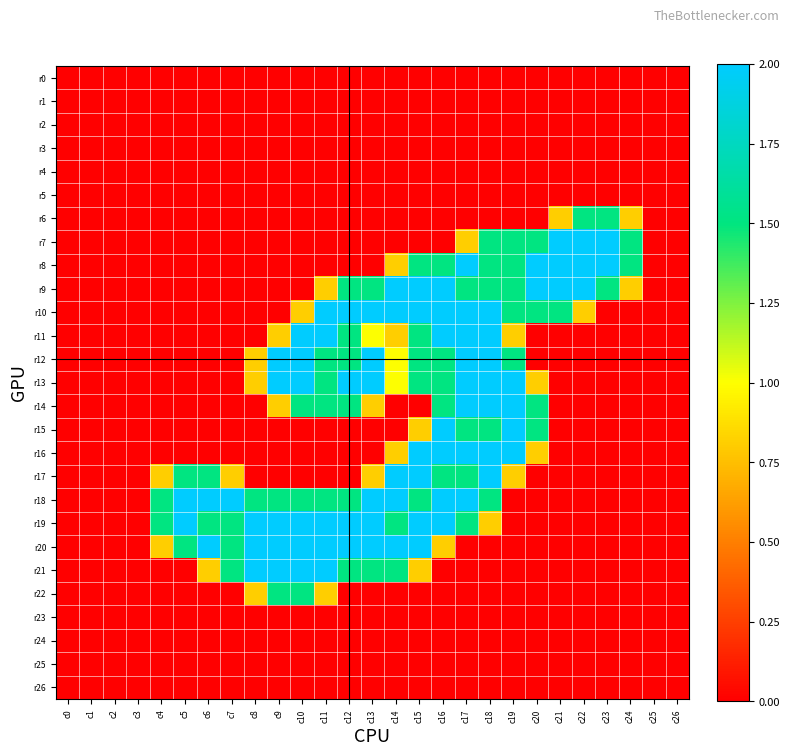

Reading right to left, extract all data points from this chart.

r0: c26=0.0	c25=0.0	c24=0.0	c23=0.0	c22=0.0	c21=0.0	c20=0.0	c19=0.0	c18=0.0	c17=0.0	c16=0.0	c15=0.0	c14=0.0	c13=0.0	c12=0.0	c11=0.0	c10=0.0	c9=0.0	c8=0.0	c7=0.0	c6=0.0	c5=0.0	c4=0.0	c3=0.0	c2=0.0	c1=0.0	c0=0.0
r1: c26=0.0	c25=0.0	c24=0.0	c23=0.0	c22=0.0	c21=0.0	c20=0.0	c19=0.0	c18=0.0	c17=0.0	c16=0.0	c15=0.0	c14=0.0	c13=0.0	c12=0.0	c11=0.0	c10=0.0	c9=0.0	c8=0.0	c7=0.0	c6=0.0	c5=0.0	c4=0.0	c3=0.0	c2=0.0	c1=0.0	c0=0.0
r2: c26=0.0	c25=0.0	c24=0.0	c23=0.0	c22=0.0	c21=0.0	c20=0.0	c19=0.0	c18=0.0	c17=0.0	c16=0.0	c15=0.0	c14=0.0	c13=0.0	c12=0.0	c11=0.0	c10=0.0	c9=0.0	c8=0.0	c7=0.0	c6=0.0	c5=0.0	c4=0.0	c3=0.0	c2=0.0	c1=0.0	c0=0.0
r3: c26=0.0	c25=0.0	c24=0.0	c23=0.0	c22=0.0	c21=0.0	c20=0.0	c19=0.0	c18=0.0	c17=0.0	c16=0.0	c15=0.0	c14=0.0	c13=0.0	c12=0.0	c11=0.0	c10=0.0	c9=0.0	c8=0.0	c7=0.0	c6=0.0	c5=0.0	c4=0.0	c3=0.0	c2=0.0	c1=0.0	c0=0.0
r4: c26=0.0	c25=0.0	c24=0.0	c23=0.0	c22=0.0	c21=0.0	c20=0.0	c19=0.0	c18=0.0	c17=0.0	c16=0.0	c15=0.0	c14=0.0	c13=0.0	c12=0.0	c11=0.0	c10=0.0	c9=0.0	c8=0.0	c7=0.0	c6=0.0	c5=0.0	c4=0.0	c3=0.0	c2=0.0	c1=0.0	c0=0.0
r5: c26=0.0	c25=0.0	c24=0.0	c23=0.0	c22=0.0	c21=0.0	c20=0.0	c19=0.0	c18=0.0	c17=0.0	c16=0.0	c15=0.0	c14=0.0	c13=0.0	c12=0.0	c11=0.0	c10=0.0	c9=0.0	c8=0.0	c7=0.0	c6=0.0	c5=0.0	c4=0.0	c3=0.0	c2=0.0	c1=0.0	c0=0.0
r6: c26=0.0	c25=0.0	c24=0.8	c23=1.5	c22=1.5	c21=0.8	c20=0.0	c19=0.0	c18=0.0	c17=0.0	c16=0.0	c15=0.0	c14=0.0	c13=0.0	c12=0.0	c11=0.0	c10=0.0	c9=0.0	c8=0.0	c7=0.0	c6=0.0	c5=0.0	c4=0.0	c3=0.0	c2=0.0	c1=0.0	c0=0.0
r7: c26=0.0	c25=0.0	c24=1.5	c23=2.0	c22=2.0	c21=2.0	c20=1.5	c19=1.5	c18=1.5	c17=0.8	c16=0.0	c15=0.0	c14=0.0	c13=0.0	c12=0.0	c11=0.0	c10=0.0	c9=0.0	c8=0.0	c7=0.0	c6=0.0	c5=0.0	c4=0.0	c3=0.0	c2=0.0	c1=0.0	c0=0.0
r8: c26=0.0	c25=0.0	c24=1.5	c23=2.0	c22=2.0	c21=2.0	c20=2.0	c19=1.5	c18=1.5	c17=2.0	c16=1.5	c15=1.5	c14=0.8	c13=0.0	c12=0.0	c11=0.0	c10=0.0	c9=0.0	c8=0.0	c7=0.0	c6=0.0	c5=0.0	c4=0.0	c3=0.0	c2=0.0	c1=0.0	c0=0.0
r9: c26=0.0	c25=0.0	c24=0.8	c23=1.5	c22=2.0	c21=2.0	c20=2.0	c19=1.5	c18=1.5	c17=1.5	c16=2.0	c15=2.0	c14=2.0	c13=1.5	c12=1.5	c11=0.8	c10=0.0	c9=0.0	c8=0.0	c7=0.0	c6=0.0	c5=0.0	c4=0.0	c3=0.0	c2=0.0	c1=0.0	c0=0.0
r10: c26=0.0	c25=0.0	c24=0.0	c23=0.0	c22=0.8	c21=1.5	c20=1.5	c19=1.5	c18=2.0	c17=2.0	c16=2.0	c15=2.0	c14=2.0	c13=2.0	c12=2.0	c11=2.0	c10=0.8	c9=0.0	c8=0.0	c7=0.0	c6=0.0	c5=0.0	c4=0.0	c3=0.0	c2=0.0	c1=0.0	c0=0.0
r11: c26=0.0	c25=0.0	c24=0.0	c23=0.0	c22=0.0	c21=0.0	c20=0.0	c19=0.8	c18=2.0	c17=2.0	c16=2.0	c15=1.5	c14=0.8	c13=1.0	c12=1.5	c11=2.0	c10=2.0	c9=0.8	c8=0.0	c7=0.0	c6=0.0	c5=0.0	c4=0.0	c3=0.0	c2=0.0	c1=0.0	c0=0.0
r12: c26=0.0	c25=0.0	c24=0.0	c23=0.0	c22=0.0	c21=0.0	c20=0.0	c19=1.5	c18=2.0	c17=2.0	c16=1.5	c15=1.5	c14=1.0	c13=2.0	c12=1.5	c11=1.5	c10=2.0	c9=2.0	c8=0.8	c7=0.0	c6=0.0	c5=0.0	c4=0.0	c3=0.0	c2=0.0	c1=0.0	c0=0.0
r13: c26=0.0	c25=0.0	c24=0.0	c23=0.0	c22=0.0	c21=0.0	c20=0.8	c19=2.0	c18=2.0	c17=2.0	c16=1.5	c15=1.5	c14=1.0	c13=2.0	c12=2.0	c11=1.5	c10=2.0	c9=2.0	c8=0.8	c7=0.0	c6=0.0	c5=0.0	c4=0.0	c3=0.0	c2=0.0	c1=0.0	c0=0.0
r14: c26=0.0	c25=0.0	c24=0.0	c23=0.0	c22=0.0	c21=0.0	c20=1.5	c19=2.0	c18=2.0	c17=2.0	c16=1.5	c15=0.0	c14=0.0	c13=0.8	c12=1.5	c11=1.5	c10=1.5	c9=0.8	c8=0.0	c7=0.0	c6=0.0	c5=0.0	c4=0.0	c3=0.0	c2=0.0	c1=0.0	c0=0.0
r15: c26=0.0	c25=0.0	c24=0.0	c23=0.0	c22=0.0	c21=0.0	c20=1.5	c19=2.0	c18=1.5	c17=1.5	c16=2.0	c15=0.8	c14=0.0	c13=0.0	c12=0.0	c11=0.0	c10=0.0	c9=0.0	c8=0.0	c7=0.0	c6=0.0	c5=0.0	c4=0.0	c3=0.0	c2=0.0	c1=0.0	c0=0.0
r16: c26=0.0	c25=0.0	c24=0.0	c23=0.0	c22=0.0	c21=0.0	c20=0.8	c19=2.0	c18=2.0	c17=2.0	c16=2.0	c15=2.0	c14=0.8	c13=0.0	c12=0.0	c11=0.0	c10=0.0	c9=0.0	c8=0.0	c7=0.0	c6=0.0	c5=0.0	c4=0.0	c3=0.0	c2=0.0	c1=0.0	c0=0.0
r17: c26=0.0	c25=0.0	c24=0.0	c23=0.0	c22=0.0	c21=0.0	c20=0.0	c19=0.8	c18=2.0	c17=1.5	c16=1.5	c15=2.0	c14=2.0	c13=0.8	c12=0.0	c11=0.0	c10=0.0	c9=0.0	c8=0.0	c7=0.8	c6=1.5	c5=1.5	c4=0.8	c3=0.0	c2=0.0	c1=0.0	c0=0.0
r18: c26=0.0	c25=0.0	c24=0.0	c23=0.0	c22=0.0	c21=0.0	c20=0.0	c19=0.0	c18=1.5	c17=2.0	c16=2.0	c15=1.5	c14=2.0	c13=2.0	c12=1.5	c11=1.5	c10=1.5	c9=1.5	c8=1.5	c7=2.0	c6=2.0	c5=2.0	c4=1.5	c3=0.0	c2=0.0	c1=0.0	c0=0.0
r19: c26=0.0	c25=0.0	c24=0.0	c23=0.0	c22=0.0	c21=0.0	c20=0.0	c19=0.0	c18=0.8	c17=1.5	c16=2.0	c15=2.0	c14=1.5	c13=2.0	c12=2.0	c11=2.0	c10=2.0	c9=2.0	c8=2.0	c7=1.5	c6=1.5	c5=2.0	c4=1.5	c3=0.0	c2=0.0	c1=0.0	c0=0.0
r20: c26=0.0	c25=0.0	c24=0.0	c23=0.0	c22=0.0	c21=0.0	c20=0.0	c19=0.0	c18=0.0	c17=0.0	c16=0.8	c15=2.0	c14=2.0	c13=2.0	c12=2.0	c11=2.0	c10=2.0	c9=2.0	c8=2.0	c7=1.5	c6=2.0	c5=1.5	c4=0.8	c3=0.0	c2=0.0	c1=0.0	c0=0.0
r21: c26=0.0	c25=0.0	c24=0.0	c23=0.0	c22=0.0	c21=0.0	c20=0.0	c19=0.0	c18=0.0	c17=0.0	c16=0.0	c15=0.8	c14=1.5	c13=1.5	c12=1.5	c11=2.0	c10=2.0	c9=2.0	c8=2.0	c7=1.5	c6=0.8	c5=0.0	c4=0.0	c3=0.0	c2=0.0	c1=0.0	c0=0.0
r22: c26=0.0	c25=0.0	c24=0.0	c23=0.0	c22=0.0	c21=0.0	c20=0.0	c19=0.0	c18=0.0	c17=0.0	c16=0.0	c15=0.0	c14=0.0	c13=0.0	c12=0.0	c11=0.8	c10=1.5	c9=1.5	c8=0.8	c7=0.0	c6=0.0	c5=0.0	c4=0.0	c3=0.0	c2=0.0	c1=0.0	c0=0.0
r23: c26=0.0	c25=0.0	c24=0.0	c23=0.0	c22=0.0	c21=0.0	c20=0.0	c19=0.0	c18=0.0	c17=0.0	c16=0.0	c15=0.0	c14=0.0	c13=0.0	c12=0.0	c11=0.0	c10=0.0	c9=0.0	c8=0.0	c7=0.0	c6=0.0	c5=0.0	c4=0.0	c3=0.0	c2=0.0	c1=0.0	c0=0.0
r24: c26=0.0	c25=0.0	c24=0.0	c23=0.0	c22=0.0	c21=0.0	c20=0.0	c19=0.0	c18=0.0	c17=0.0	c16=0.0	c15=0.0	c14=0.0	c13=0.0	c12=0.0	c11=0.0	c10=0.0	c9=0.0	c8=0.0	c7=0.0	c6=0.0	c5=0.0	c4=0.0	c3=0.0	c2=0.0	c1=0.0	c0=0.0
r25: c26=0.0	c25=0.0	c24=0.0	c23=0.0	c22=0.0	c21=0.0	c20=0.0	c19=0.0	c18=0.0	c17=0.0	c16=0.0	c15=0.0	c14=0.0	c13=0.0	c12=0.0	c11=0.0	c10=0.0	c9=0.0	c8=0.0	c7=0.0	c6=0.0	c5=0.0	c4=0.0	c3=0.0	c2=0.0	c1=0.0	c0=0.0
r26: c26=0.0	c25=0.0	c24=0.0	c23=0.0	c22=0.0	c21=0.0	c20=0.0	c19=0.0	c18=0.0	c17=0.0	c16=0.0	c15=0.0	c14=0.0	c13=0.0	c12=0.0	c11=0.0	c10=0.0	c9=0.0	c8=0.0	c7=0.0	c6=0.0	c5=0.0	c4=0.0	c3=0.0	c2=0.0	c1=0.0	c0=0.0